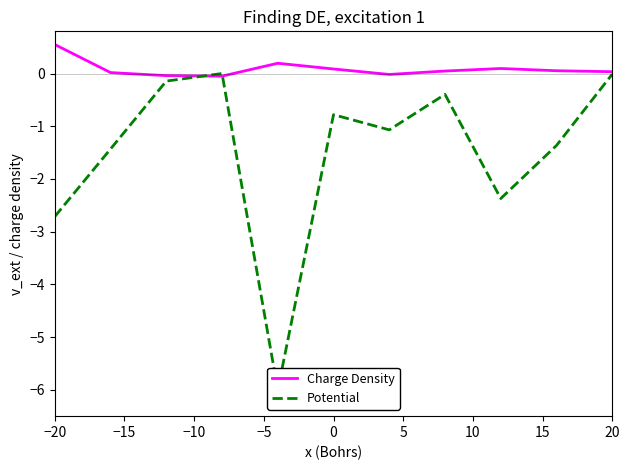

How many negative values does the Potential series have?

10